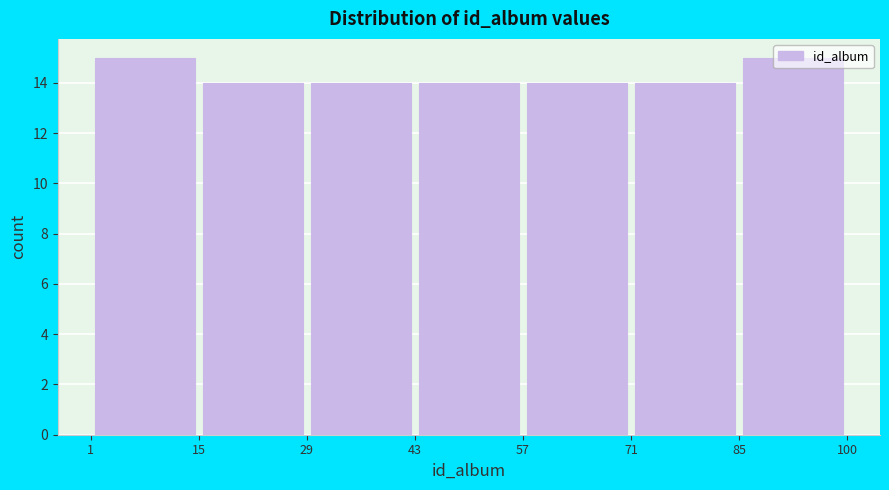

Reading left to right, transcribe this chart: for each bar, give the range it covers on the x-axis and its height. The values are not printed on the chart, so give them approximately, as read against the axis.

1 to 15: 15
15 to 29: 14
29 to 43: 14
43 to 57: 14
57 to 71: 14
71 to 85: 14
85 to 100: 15